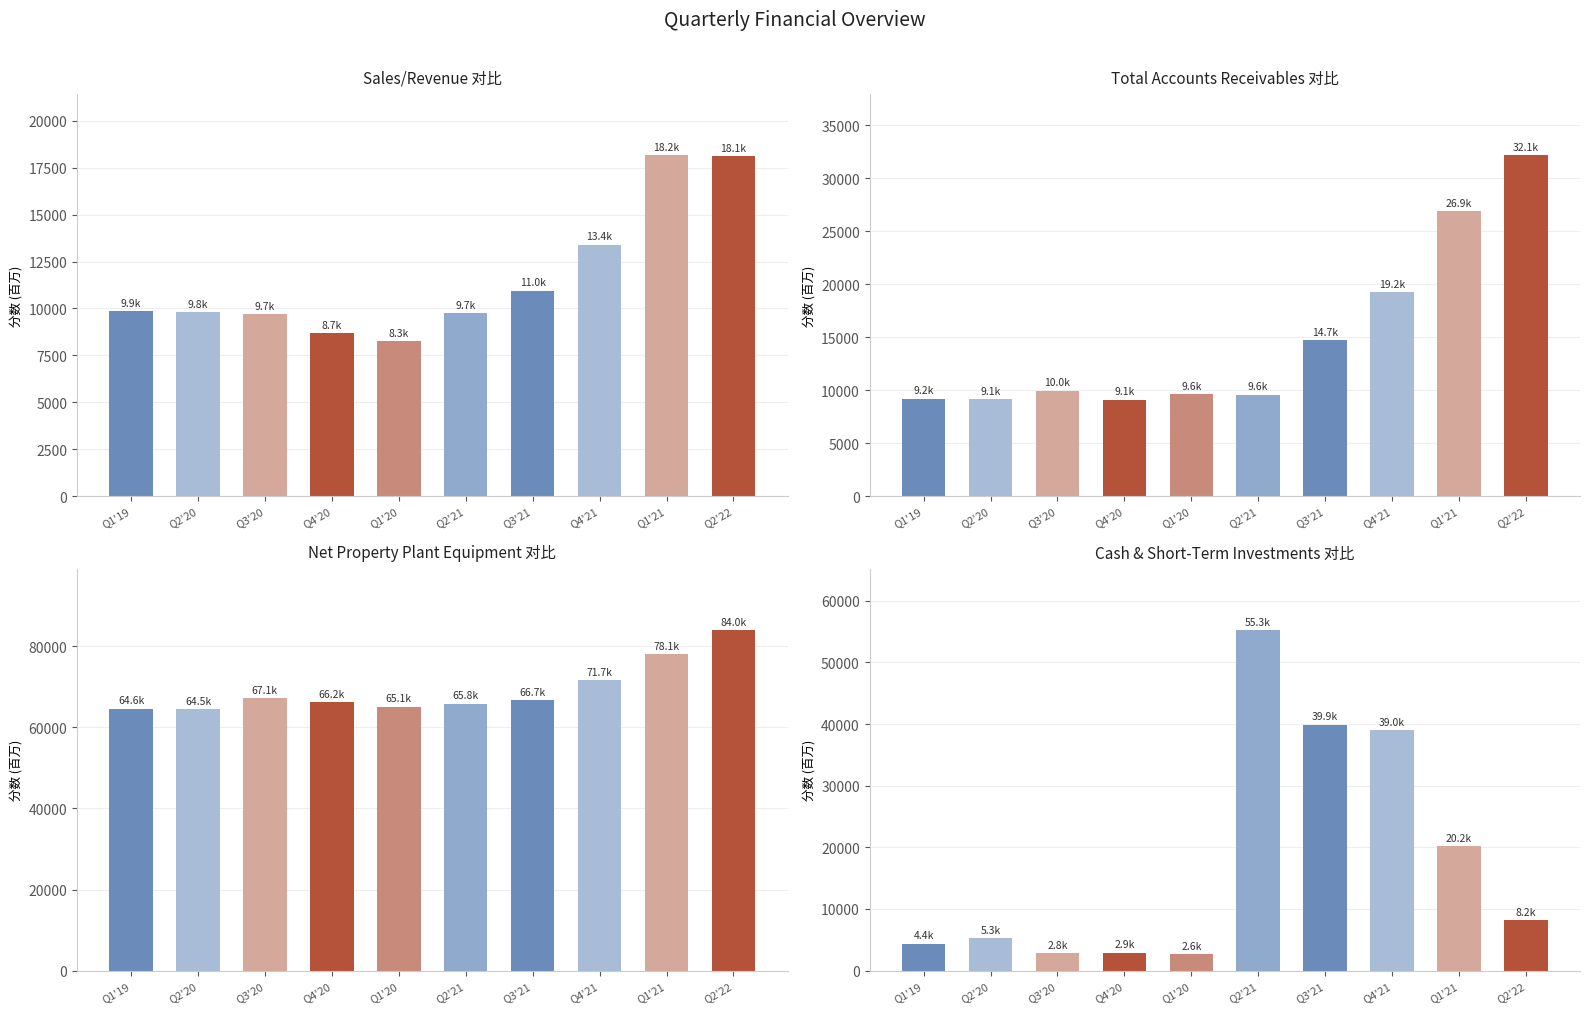

What is the label of the 4th bar from the right?

Q3'21